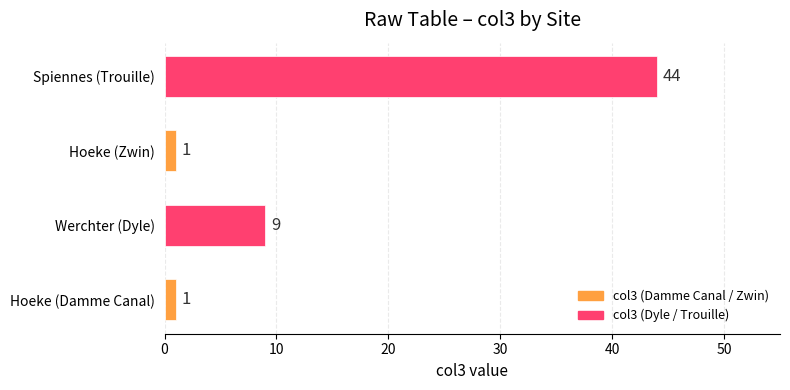

How many values are below 9?

2